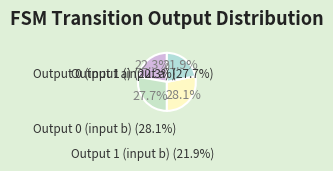

What is the ratio of the value at Output 0 (input b) to the value at Output 1 (input a)?

1.0